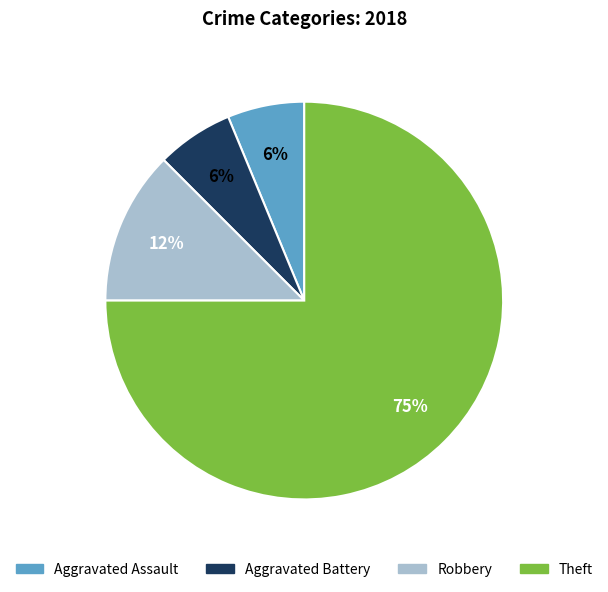

Which category has the biggest portion of the pie?

Theft